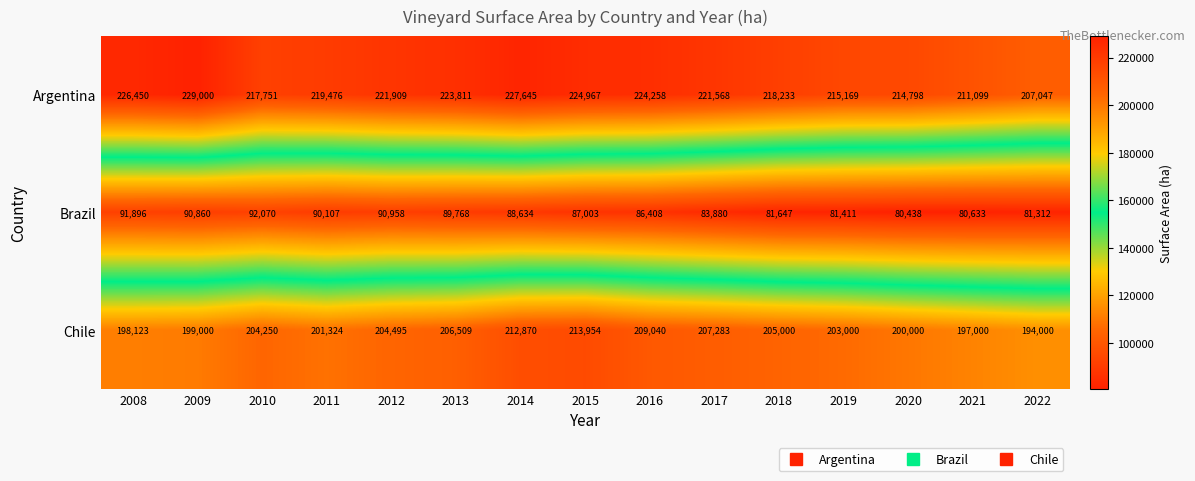

At how many categories does at least one series exceed 106080?

15